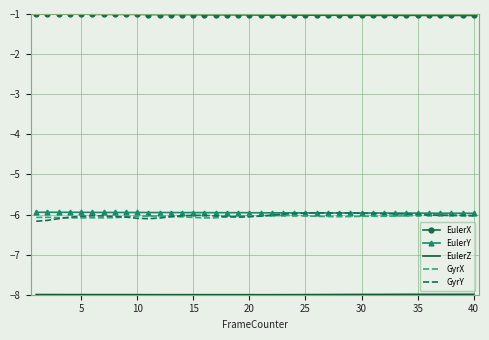

What is the highest value of the EulerY series?

-5.9